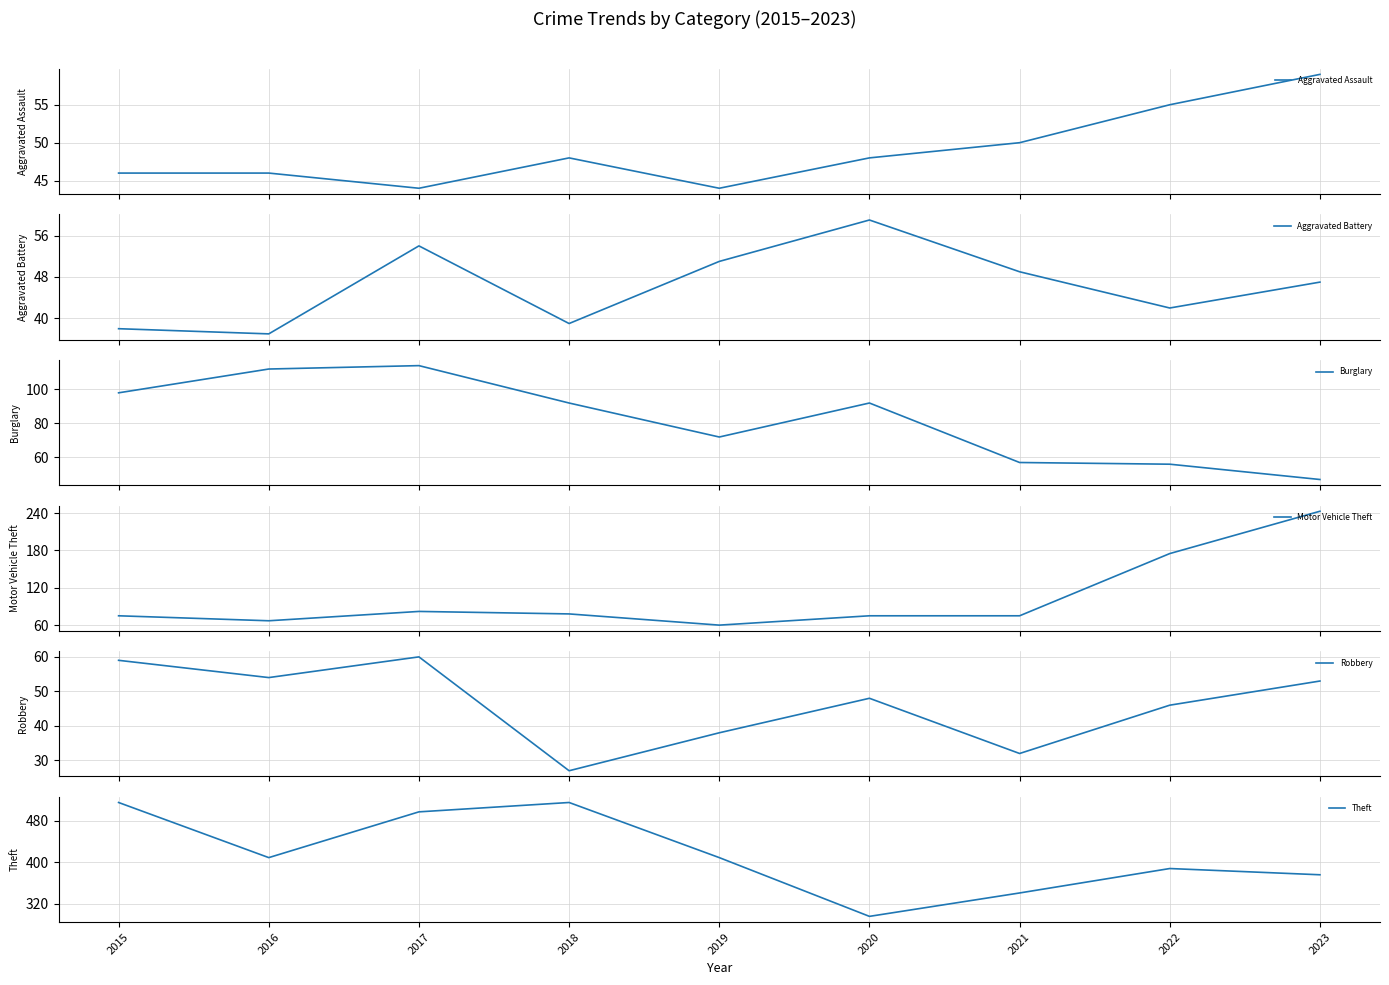

At which category is the sum across all series the highest?

2017